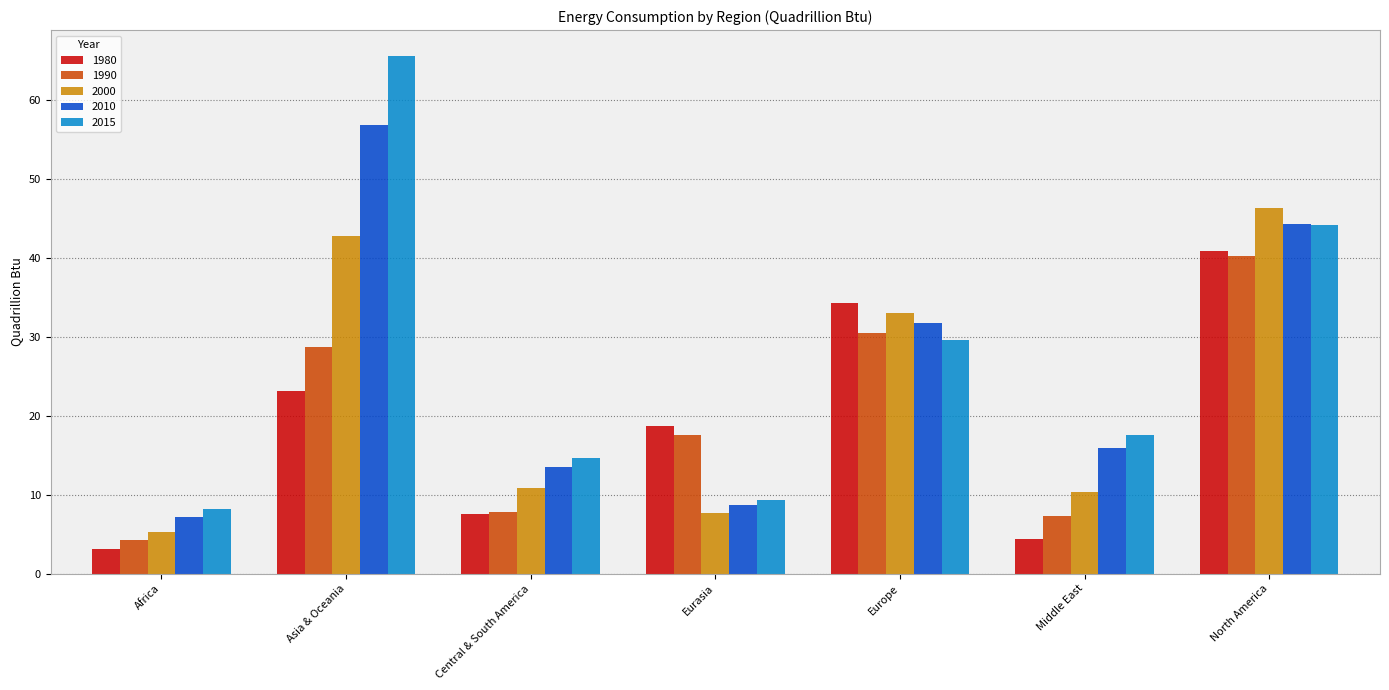

What is the average value of the 2015 series?

27.0